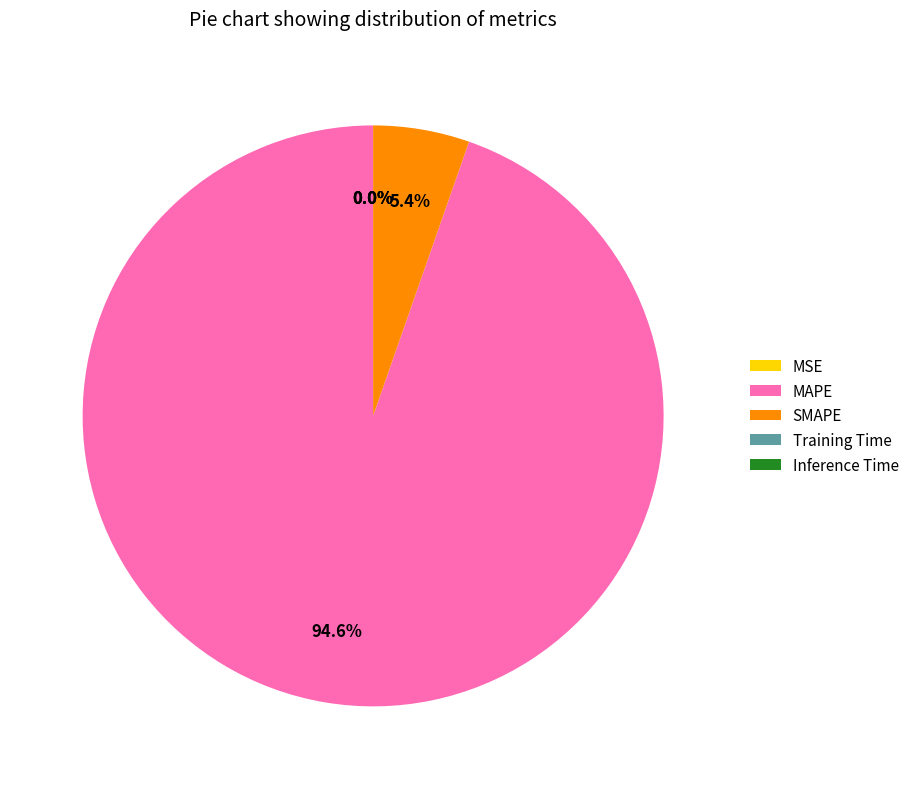

Which category accounts for the majority?

MAPE